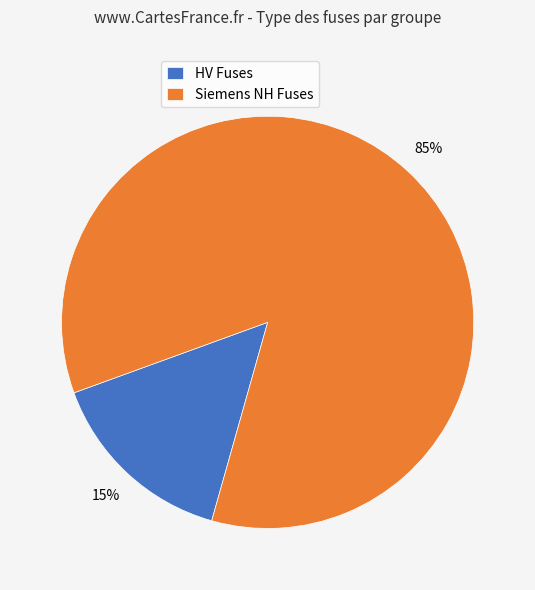

Does any single category account for the majority?

Yes